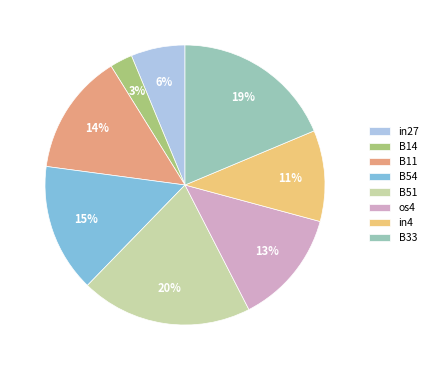

How many slices are in this pie chart?

8